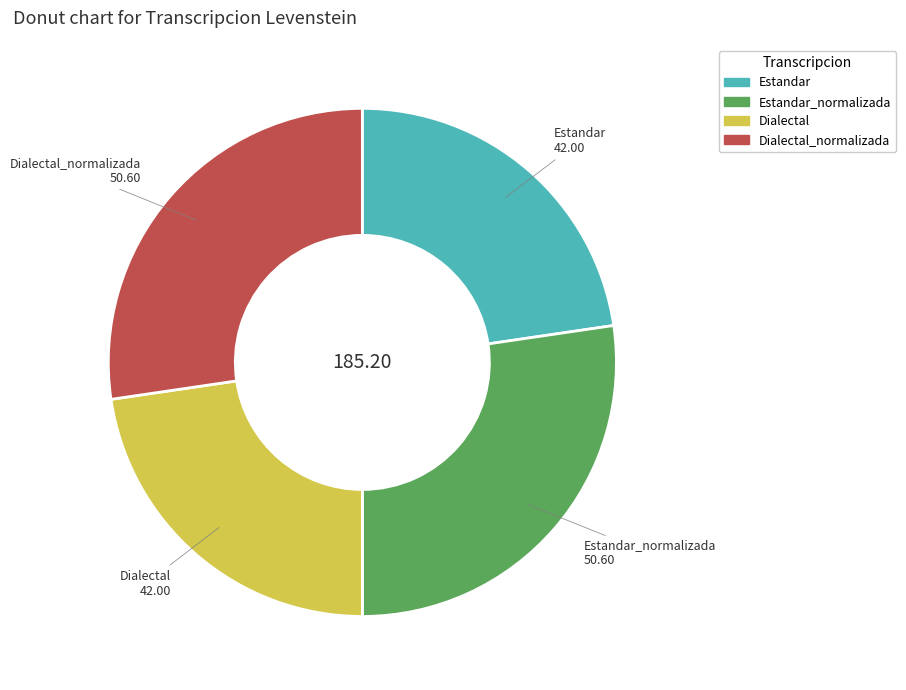

Is there any slice that represents more than half of the pie?

No